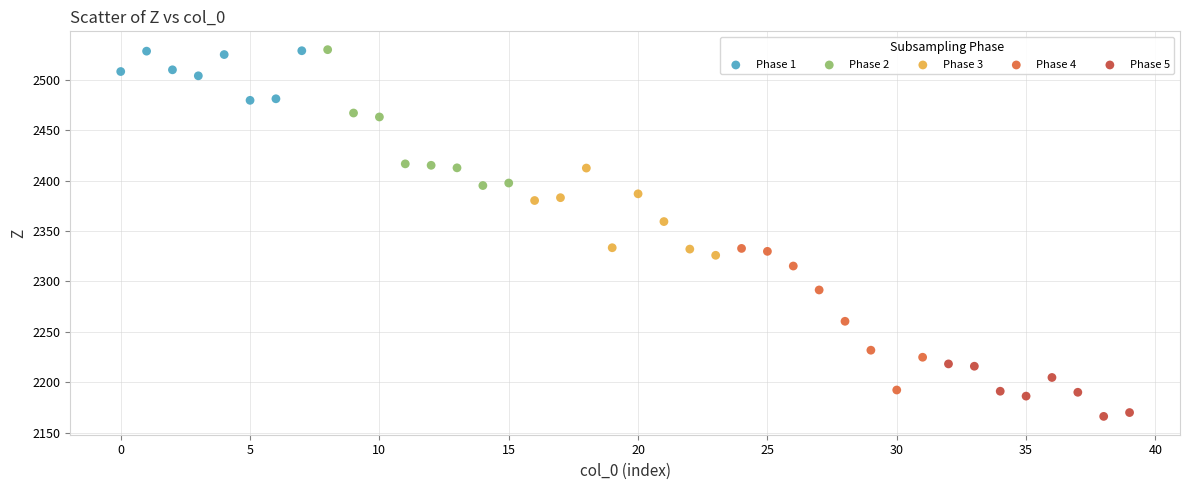

Which series reaches the minimum Y coordinate?

Phase 5